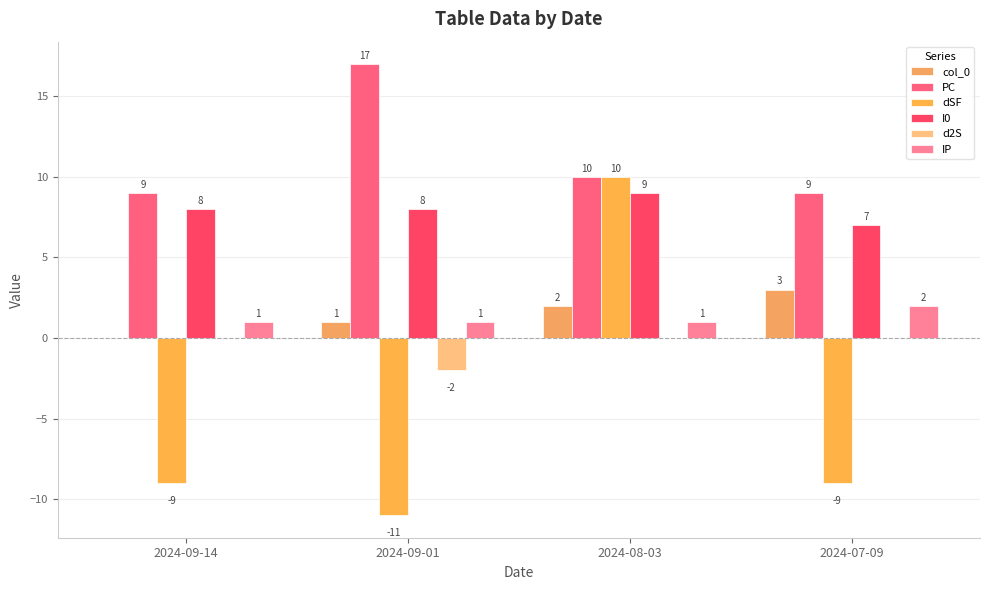

Is the value of col_0 at 2024-09-14 greater than the value of IP at 2024-08-03?

No